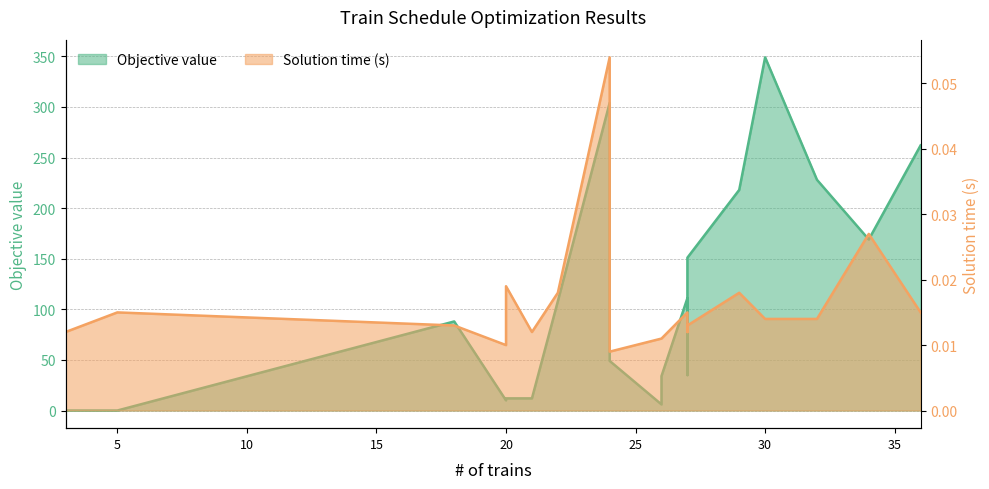

Which label corresponds to the smallest value in the chart?

3